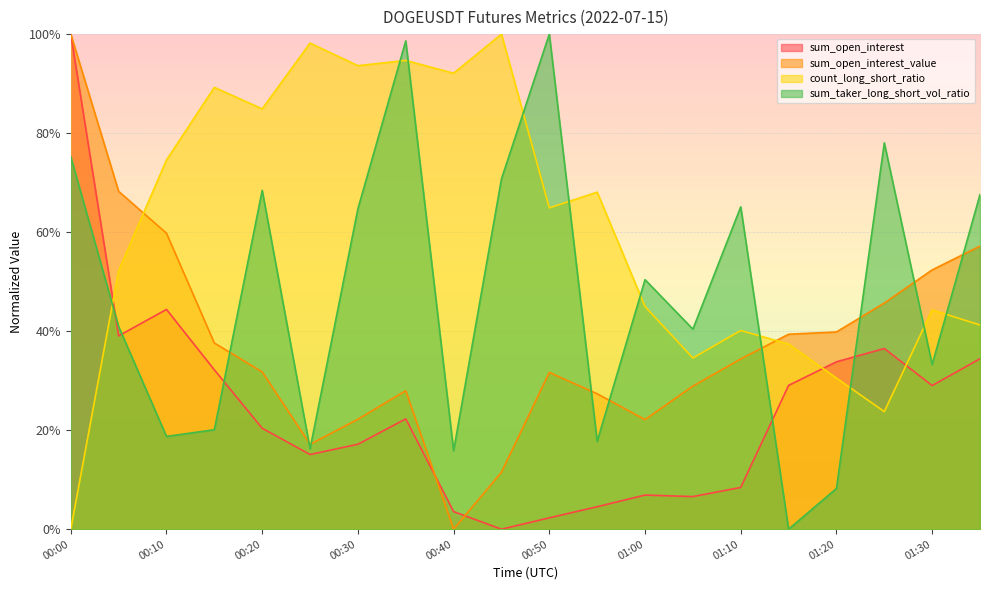

At how many categories does at least one series exceed 0?

20